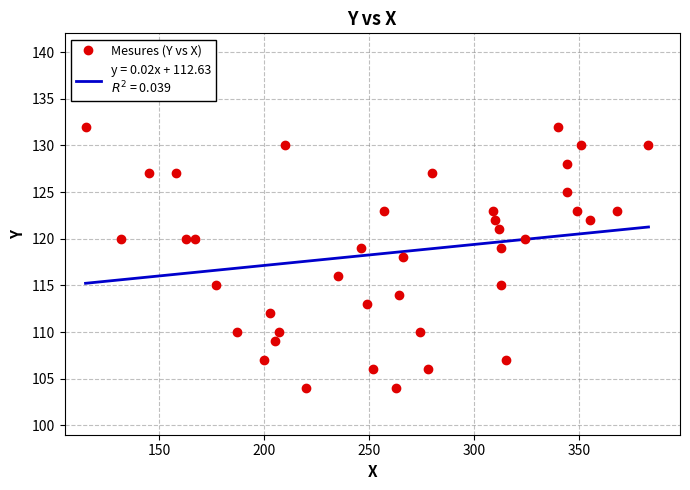

True or false: the data has more than 0 interior local peaks.

True